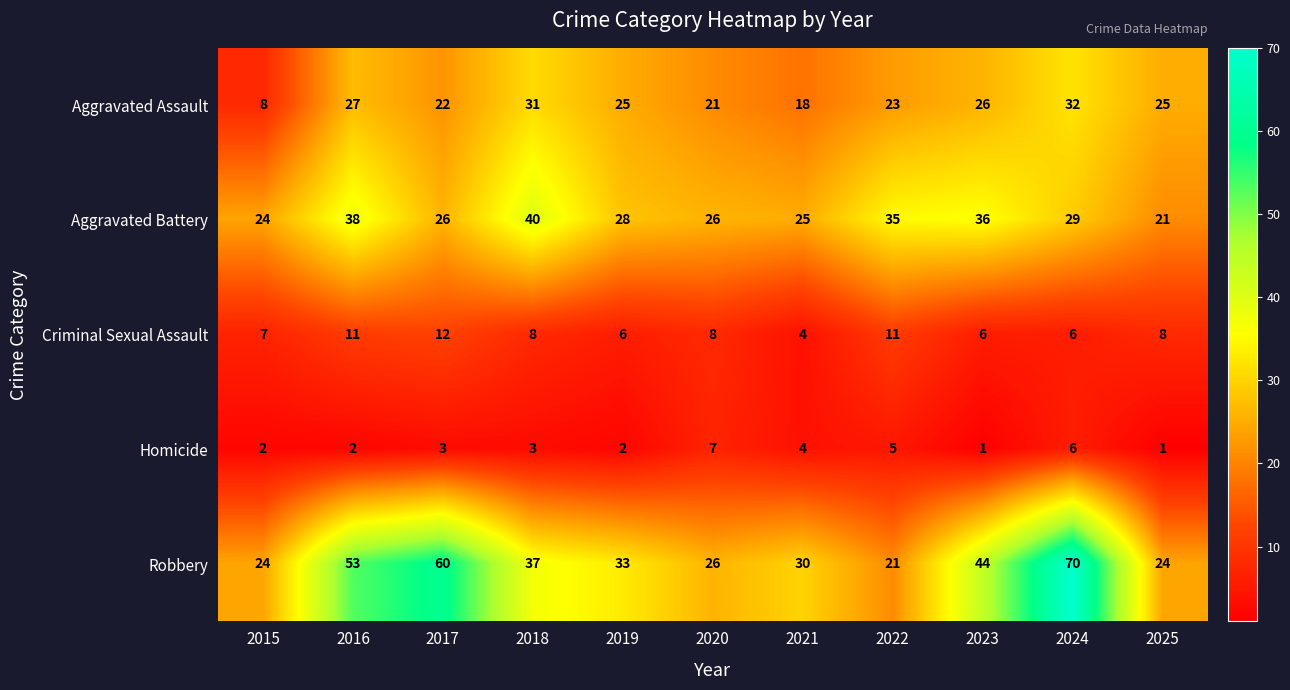

What is the difference between the highest and lowest values at 2023?

43